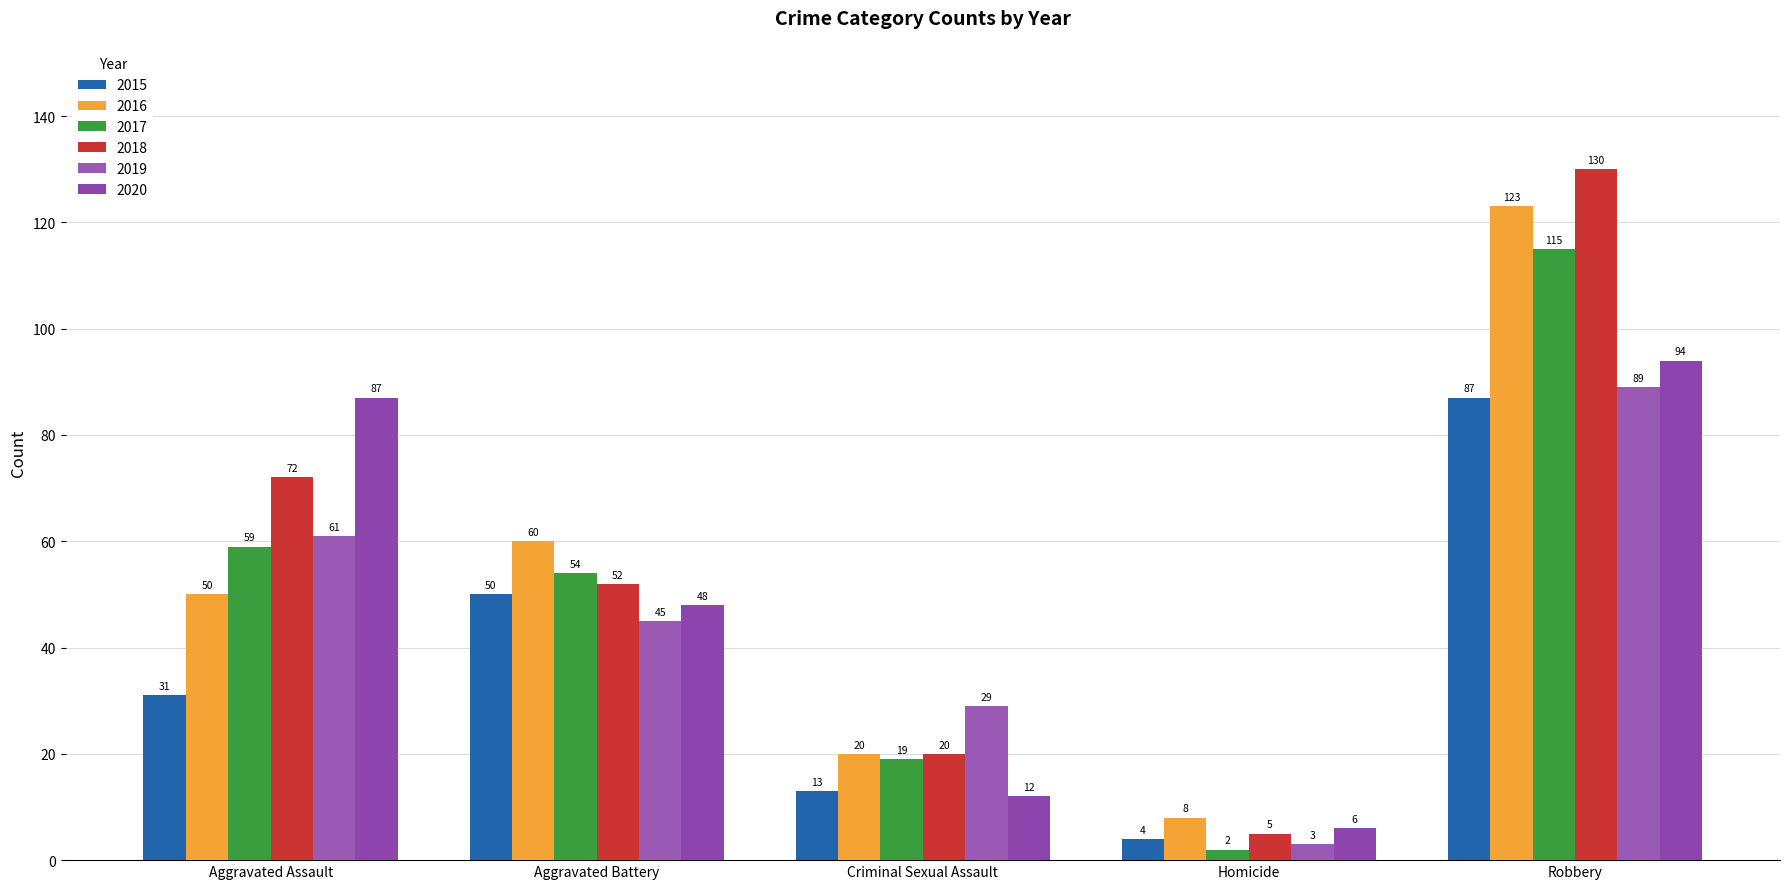

What is the total value across all series at Criminal Sexual Assault?

113